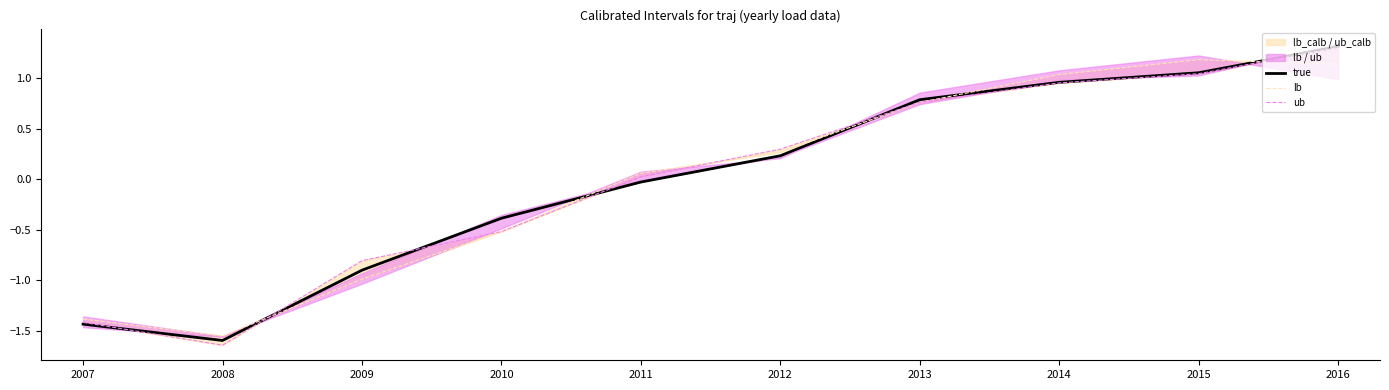

What is the difference between the highest and lowest values at 2008?

0.1